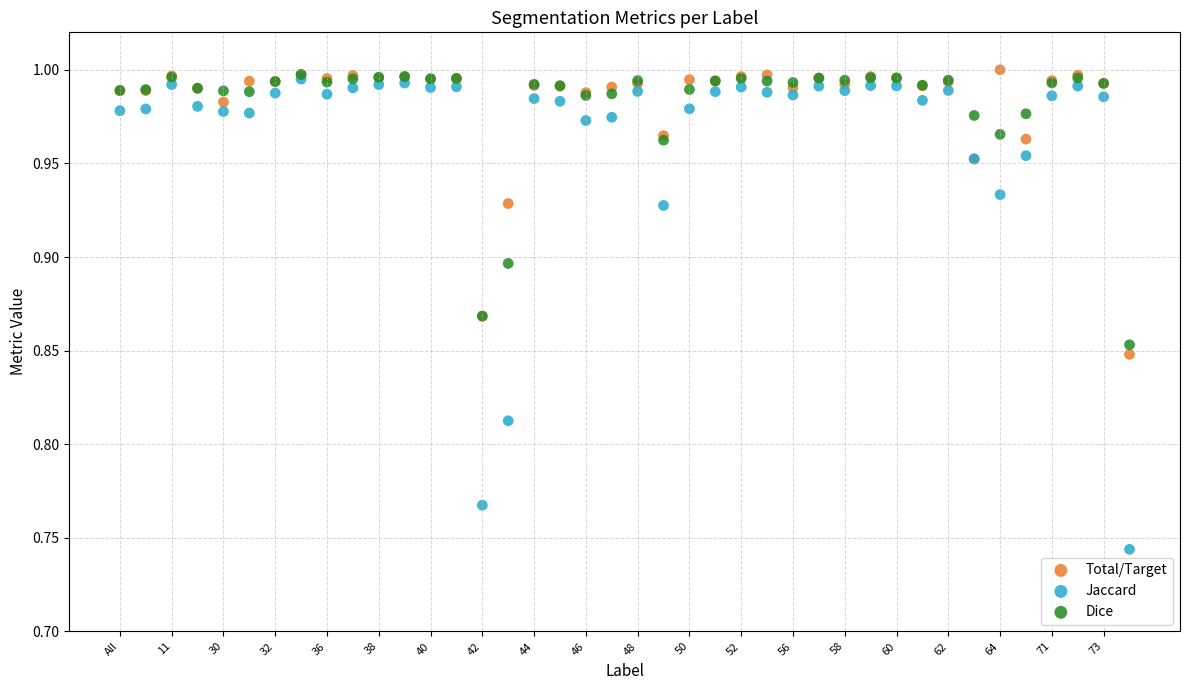

Which series reaches the minimum Y coordinate?

Jaccard